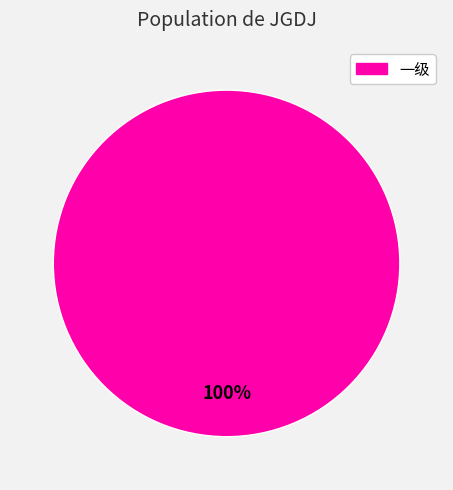

Is there a majority slice in this chart?

Yes